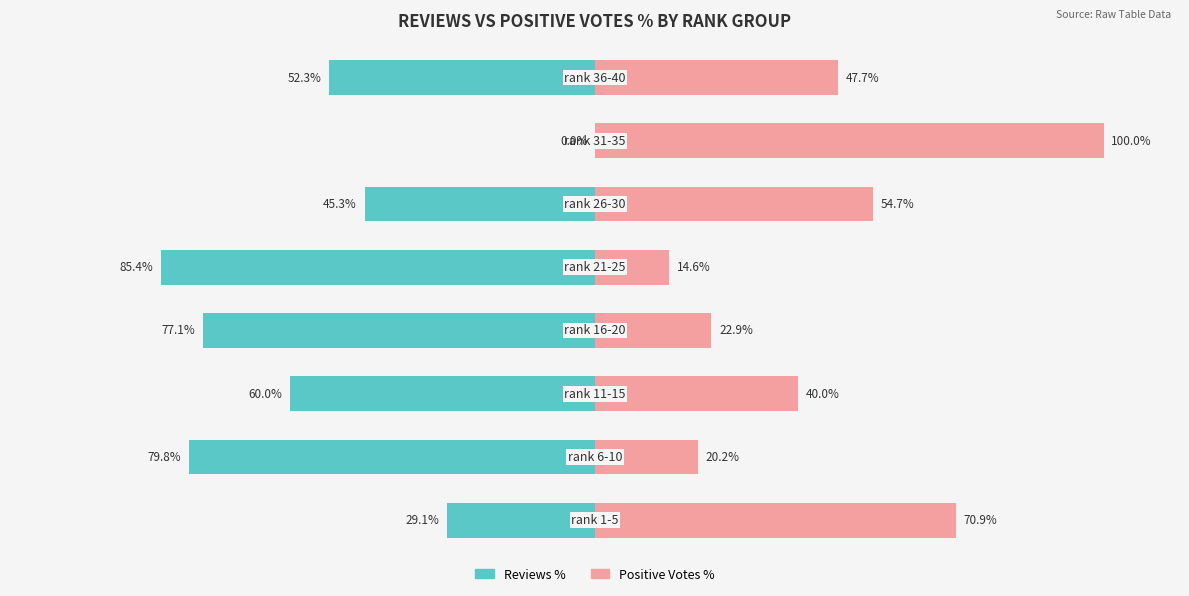

Are the bars horizontal?

Yes